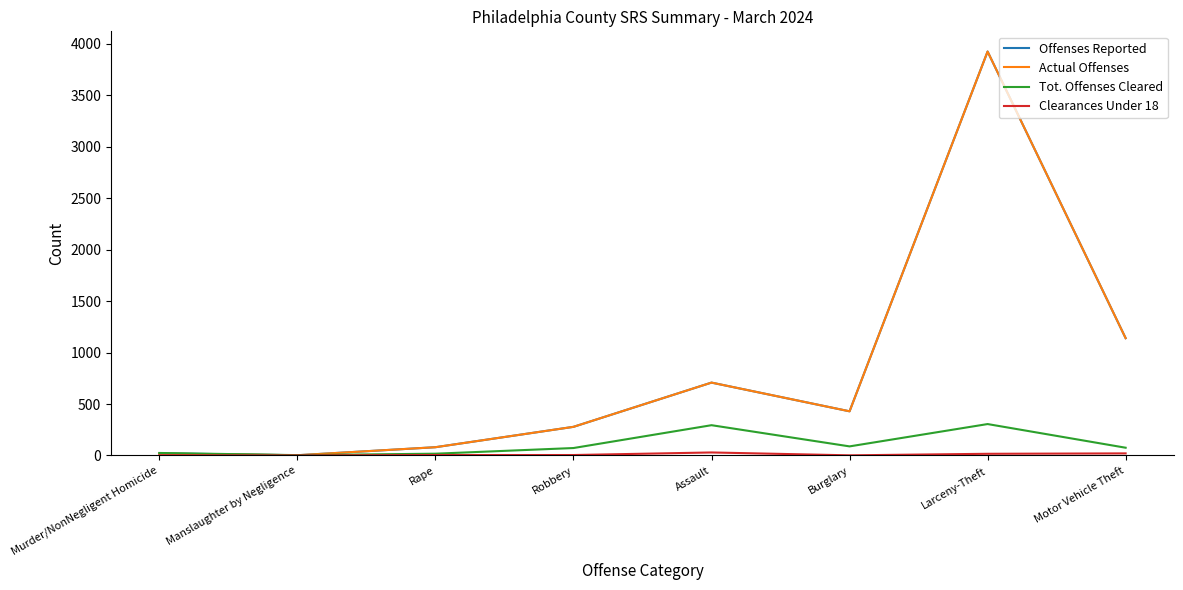

At which category is the sum across all series the highest?

Larceny-Theft